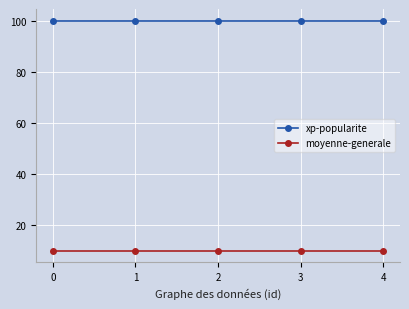

Which series has the largest total across all categories?

xp-popularite